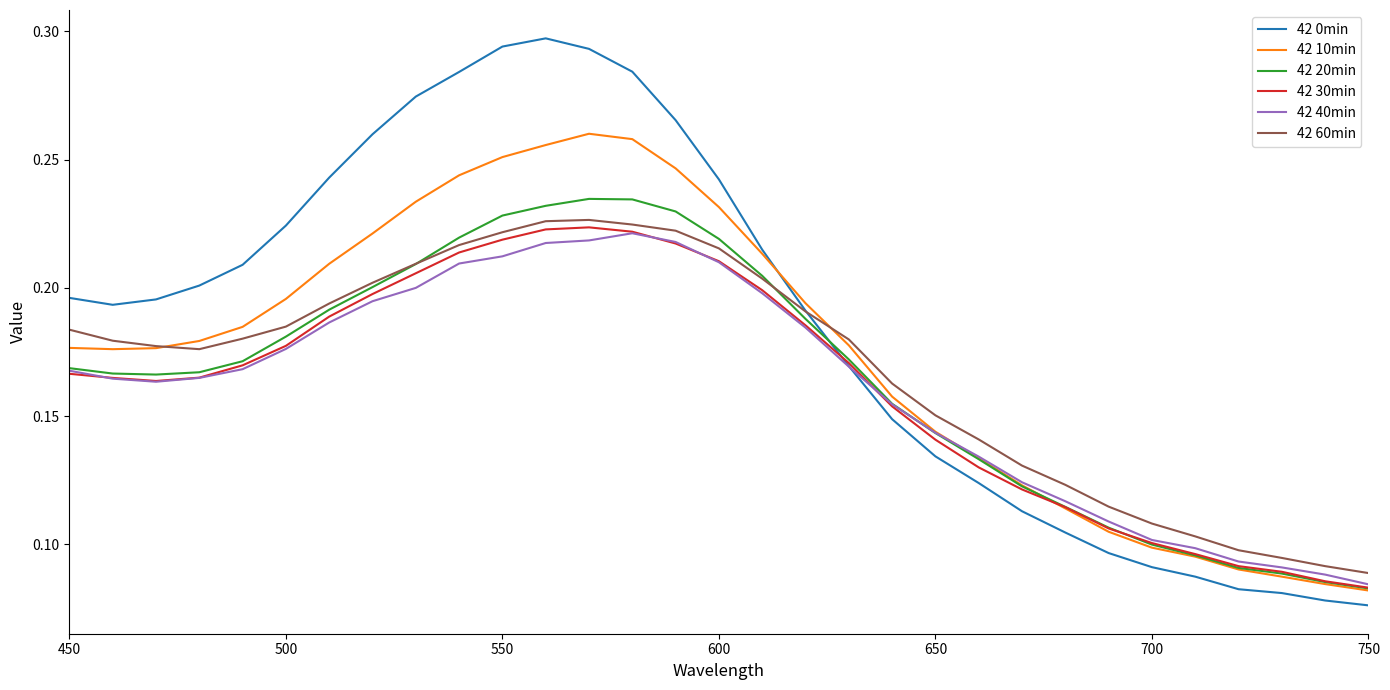

Which series has the largest total across all categories?

42 0min